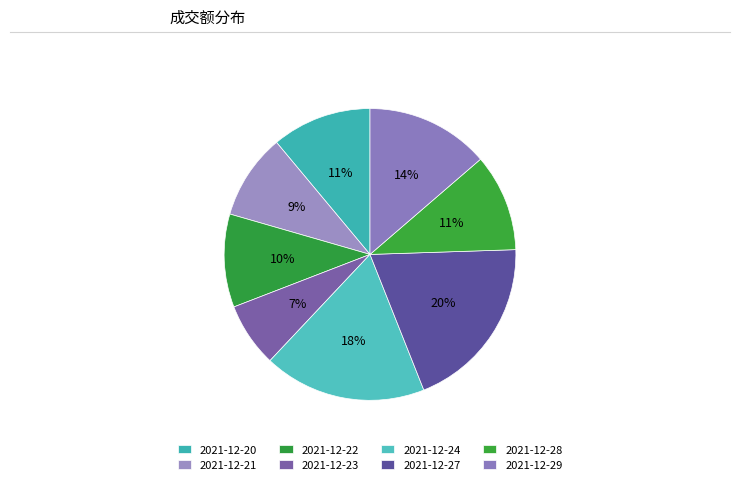

How many slices are in this pie chart?

8